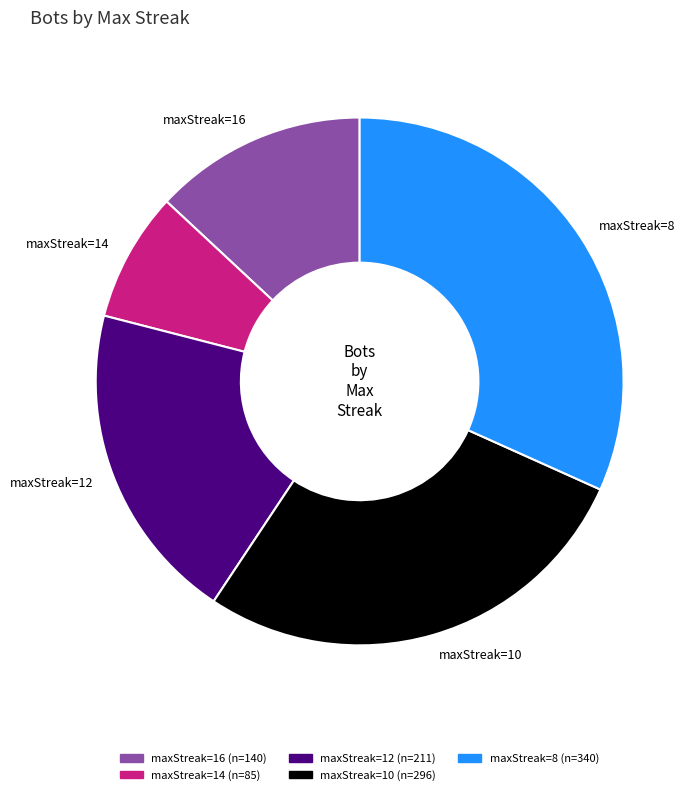

Does any single category account for the majority?

No